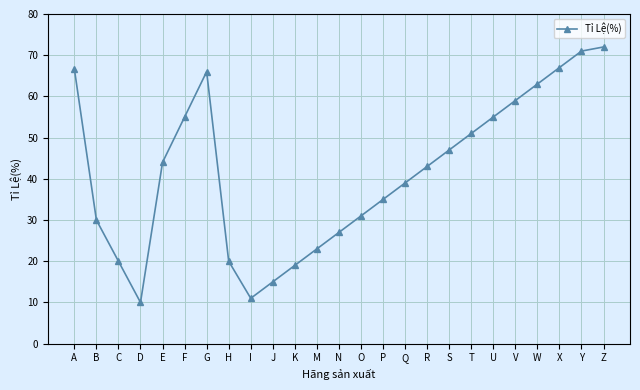

Reading left to right, what are all the values shown in this chart?

A=66.7	B=30.0	C=20.0	D=10.0	E=44.0	F=55.0	G=66.0	H=20.0	I=11.0	J=15.0	K=19.0	M=23.0	N=27.0	O=31.0	P=35.0	Q=39.0	R=43.0	S=47.0	T=51.0	U=55.0	V=59.0	W=63.0	X=67.0	Y=71.0	Z=72.0